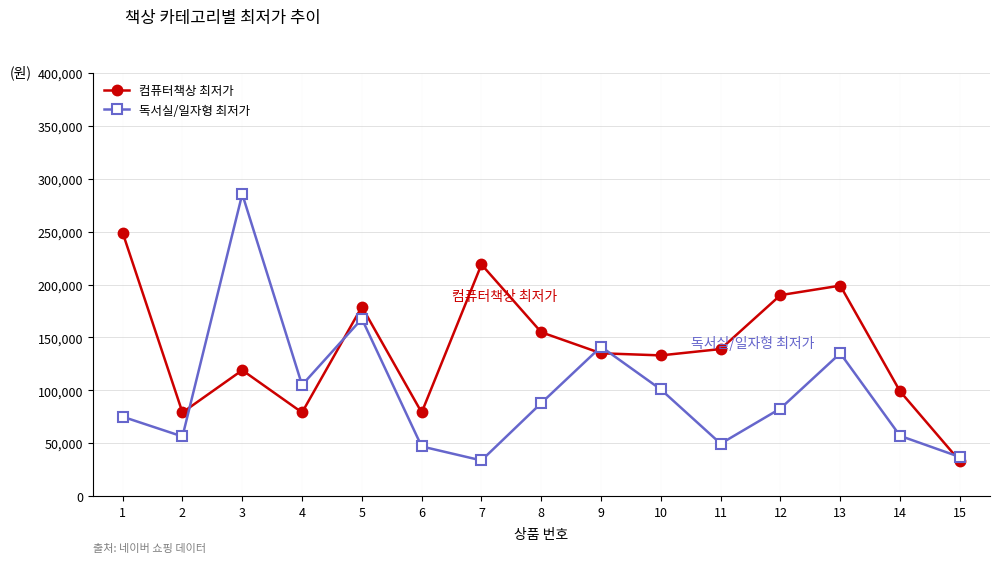

What are all the series names shown in the legend?

컴퓨터책상 최저가, 독서실/일자형 최저가